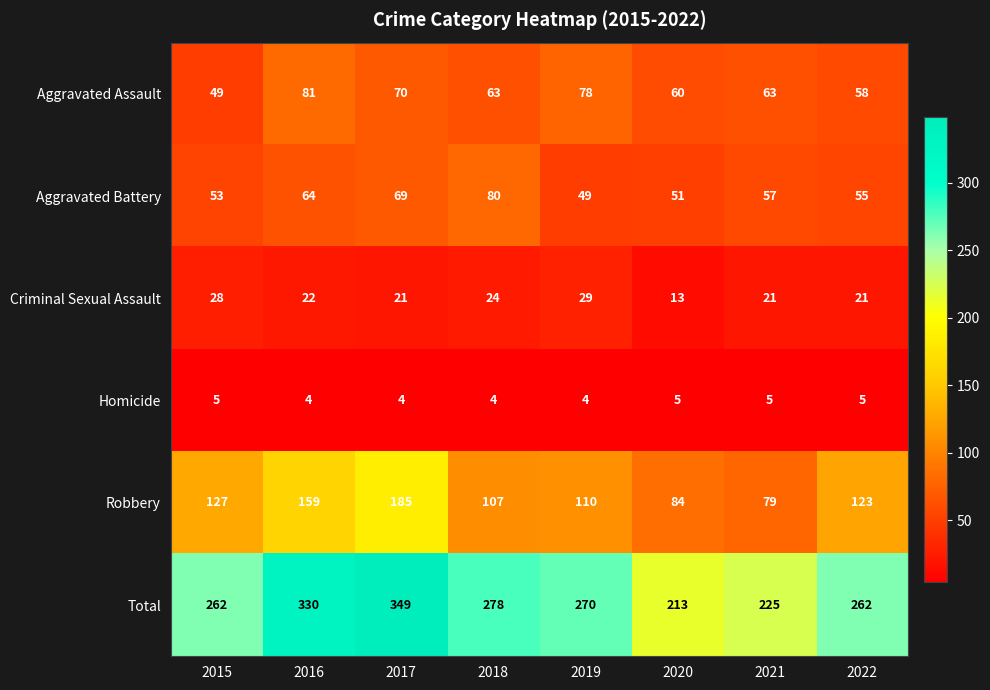

At which label is Robbery closest to 132?

2015